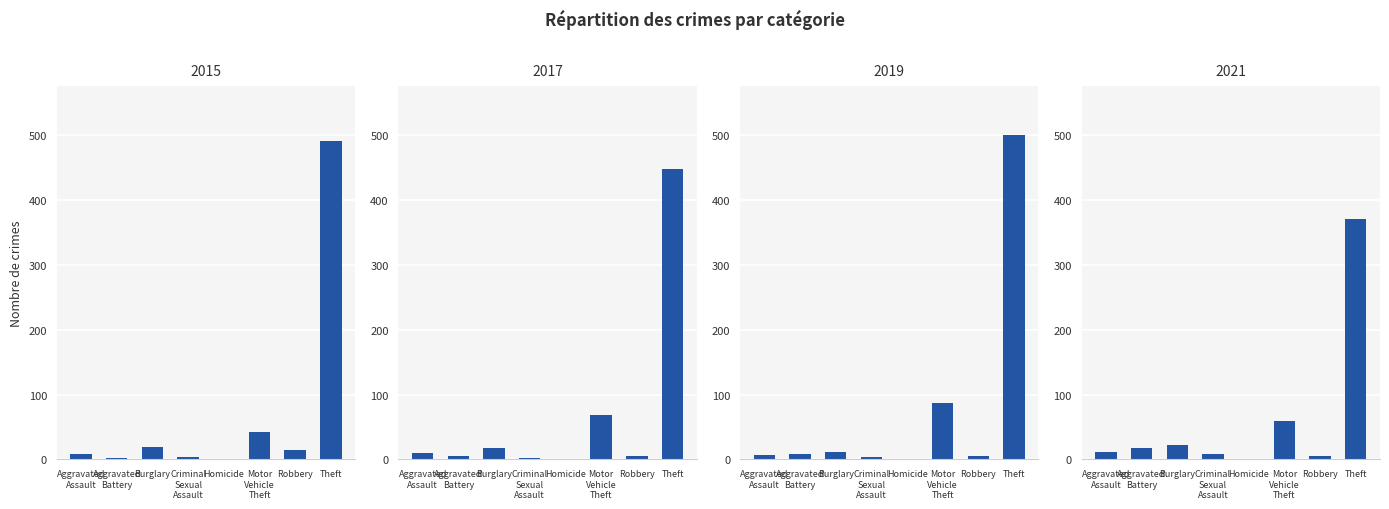

What is the difference between the 2017 values at Criminal Sexual Assault and Motor Vehicle Theft?

67